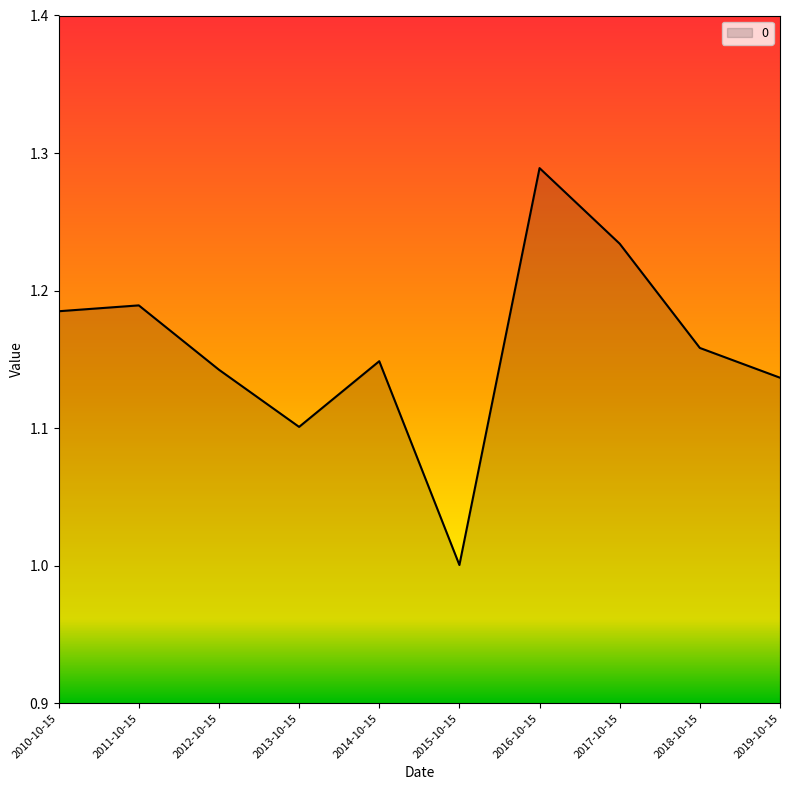

Where is the first local maximum?

2011-10-15